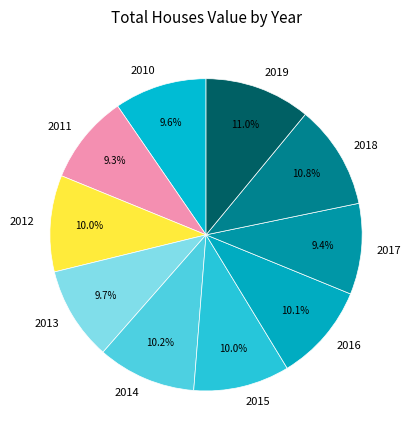

What is the ratio of the value at 2013 to the value at 2015?

1.0